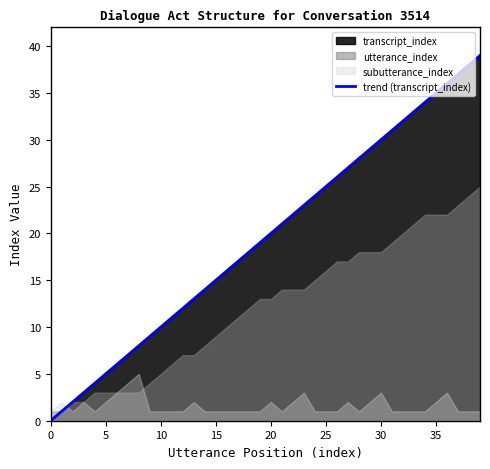

What is the average value?

19.5